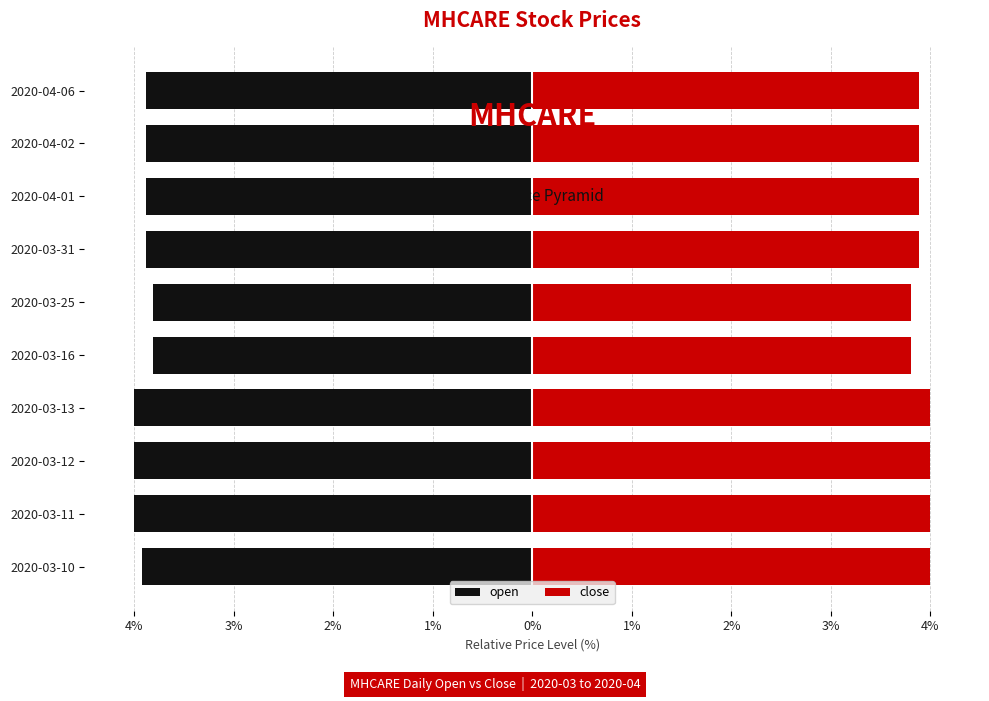

What is the highest value of the close series?

4.0